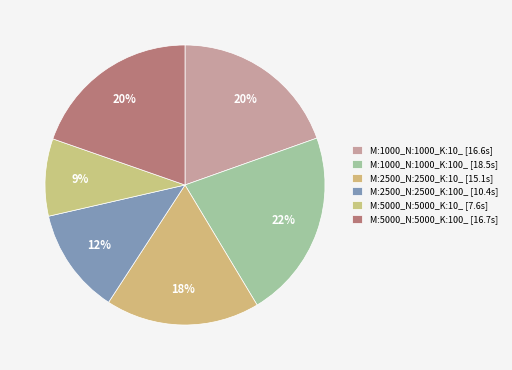

Count the number of slices in the pie.

6